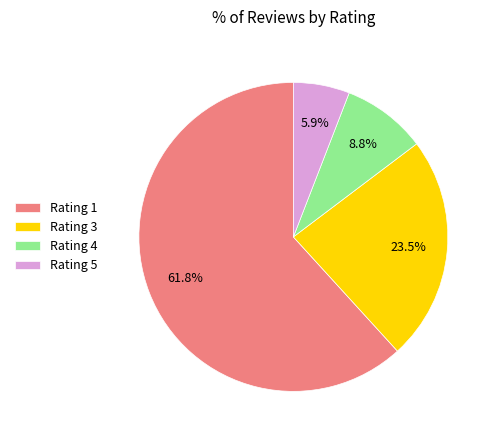

To the nearest percent, what is the difference between the largest and smallest slice percentages?

56%